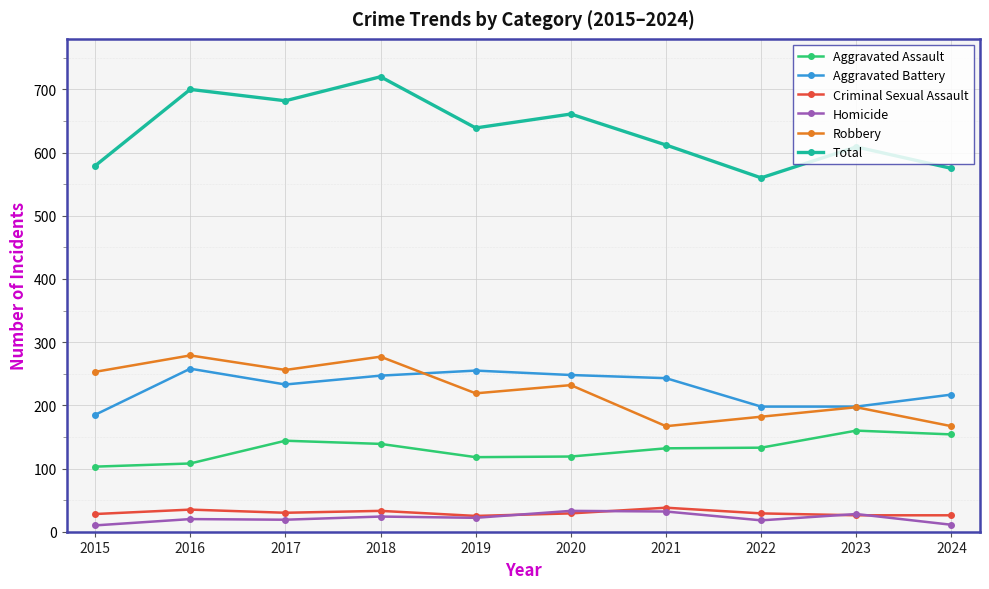

How many interior local valleys does the Total series have?

3